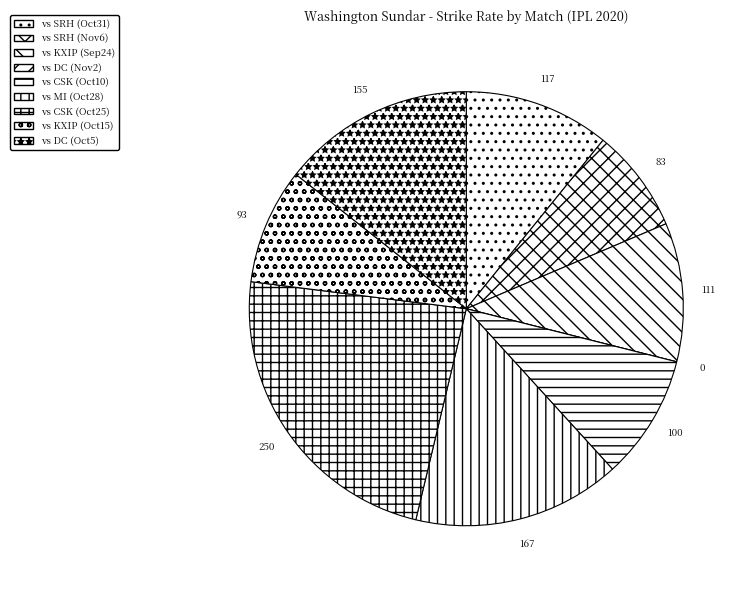

What is the largest slice in the pie chart?

vs CSK (Oct25)